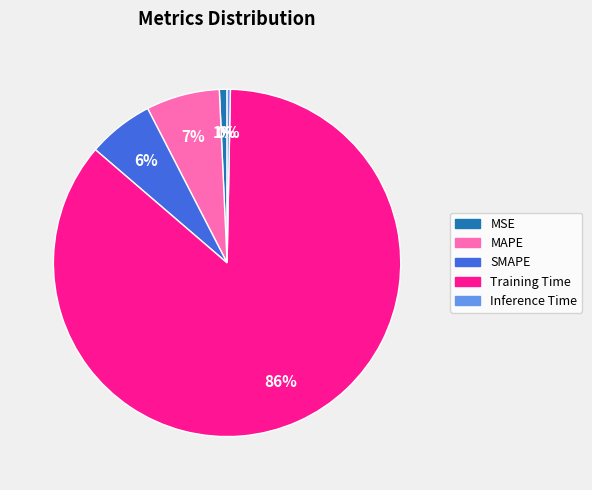

To the nearest percent, what is the combined percentage of Inference Time and SMAPE?

6%